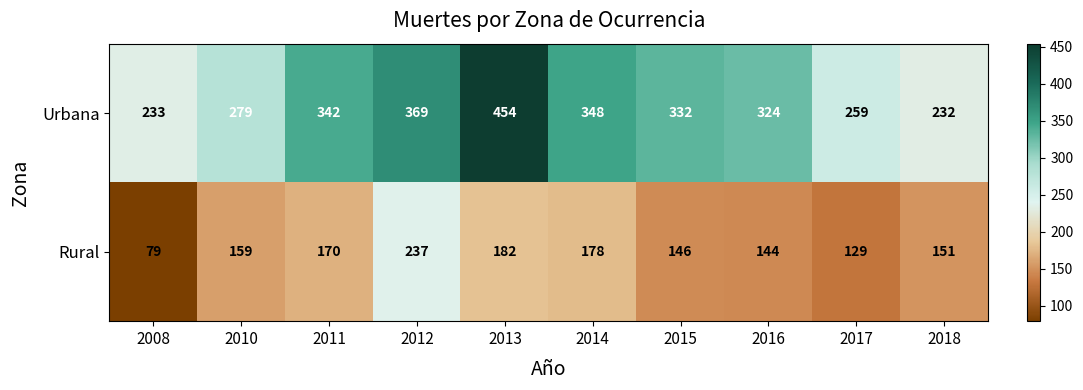

What is the total value across all series at 2010?

438